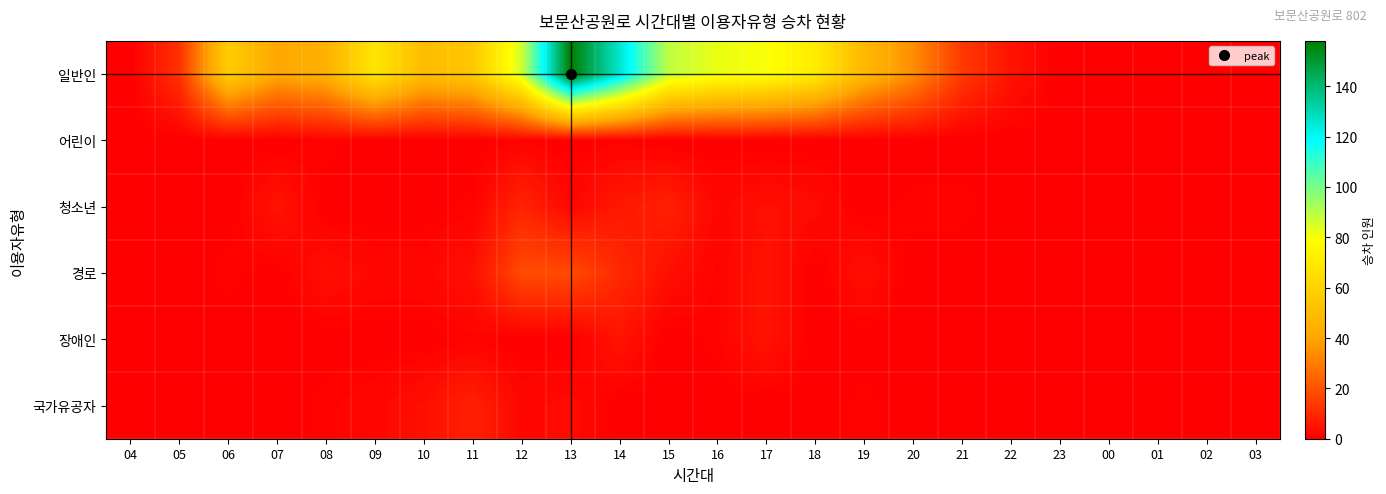

Reading right to left, what are all the values shown in this chart?

일반인: 03=0	02=0	01=0	00=0	23=0	22=5	21=14	20=34	19=48	18=71	17=80	16=82	15=89	14=126	13=158	12=86	11=55	10=50	09=68	08=45	07=41	06=57	05=12	04=0
어린이: 03=0	02=0	01=0	00=0	23=0	22=0	21=0	20=0	19=0	18=0	17=0	16=0	15=0	14=1	13=0	12=1	11=0	10=0	09=0	08=1	07=0	06=0	05=0	04=0
청소년: 03=0	02=0	01=0	00=0	23=0	22=0	21=1	20=1	19=0	18=3	17=4	16=2	15=8	14=6	13=2	12=9	11=1	10=0	09=0	08=0	07=5	06=0	05=0	04=0
경로: 03=0	02=0	01=0	00=0	23=0	22=0	21=0	20=0	19=4	18=0	17=5	16=1	15=4	14=10	13=18	12=18	11=4	10=2	09=2	08=4	07=0	06=1	05=0	04=0
장애인: 03=0	02=0	01=0	00=0	23=0	22=0	21=0	20=0	19=0	18=0	17=5	16=1	15=0	14=5	13=0	12=0	11=1	10=0	09=0	08=0	07=0	06=0	05=0	04=0
국가유공자: 03=0	02=0	01=0	00=0	23=0	22=0	21=0	20=0	19=1	18=0	17=0	16=0	15=0	14=0	13=3	12=2	11=8	10=4	09=2	08=1	07=0	06=0	05=0	04=0